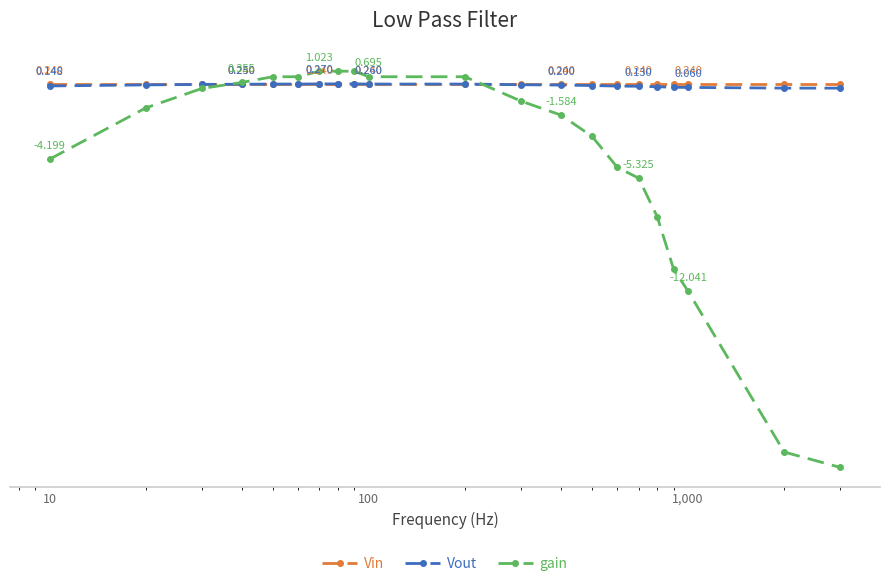

Is this an area chart (filled region under the line)?

No